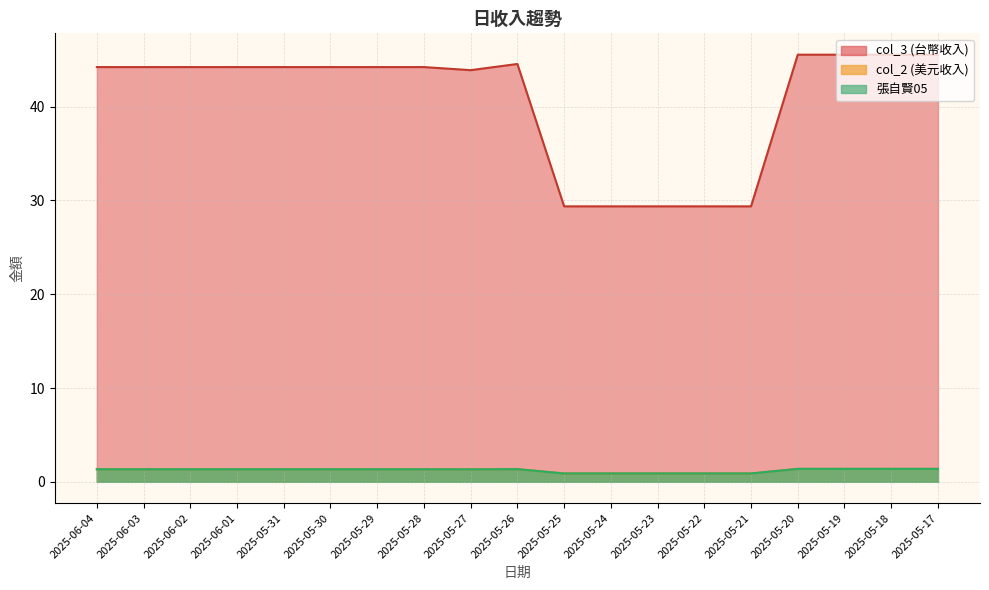

What position from the left is 2025-06-04?

1